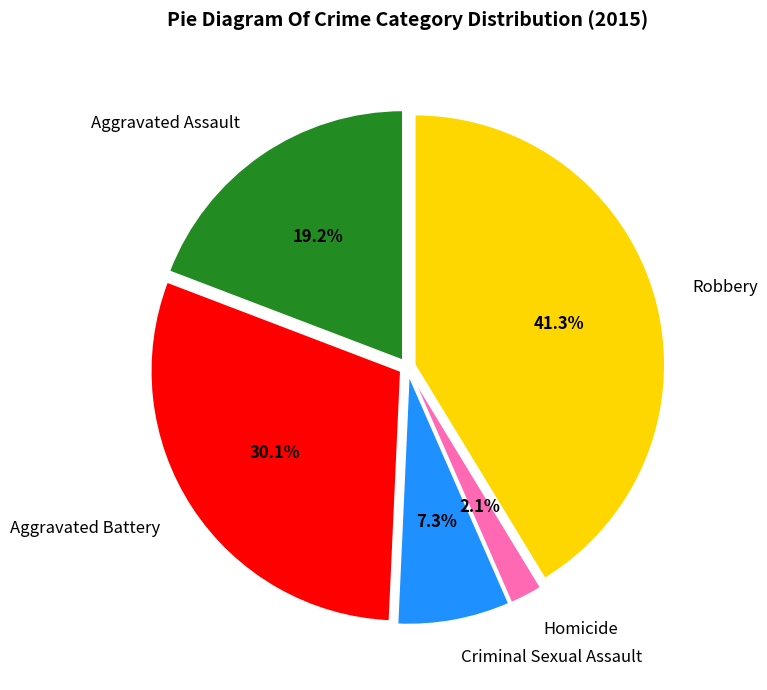

What is the smallest slice in the pie chart?

Homicide